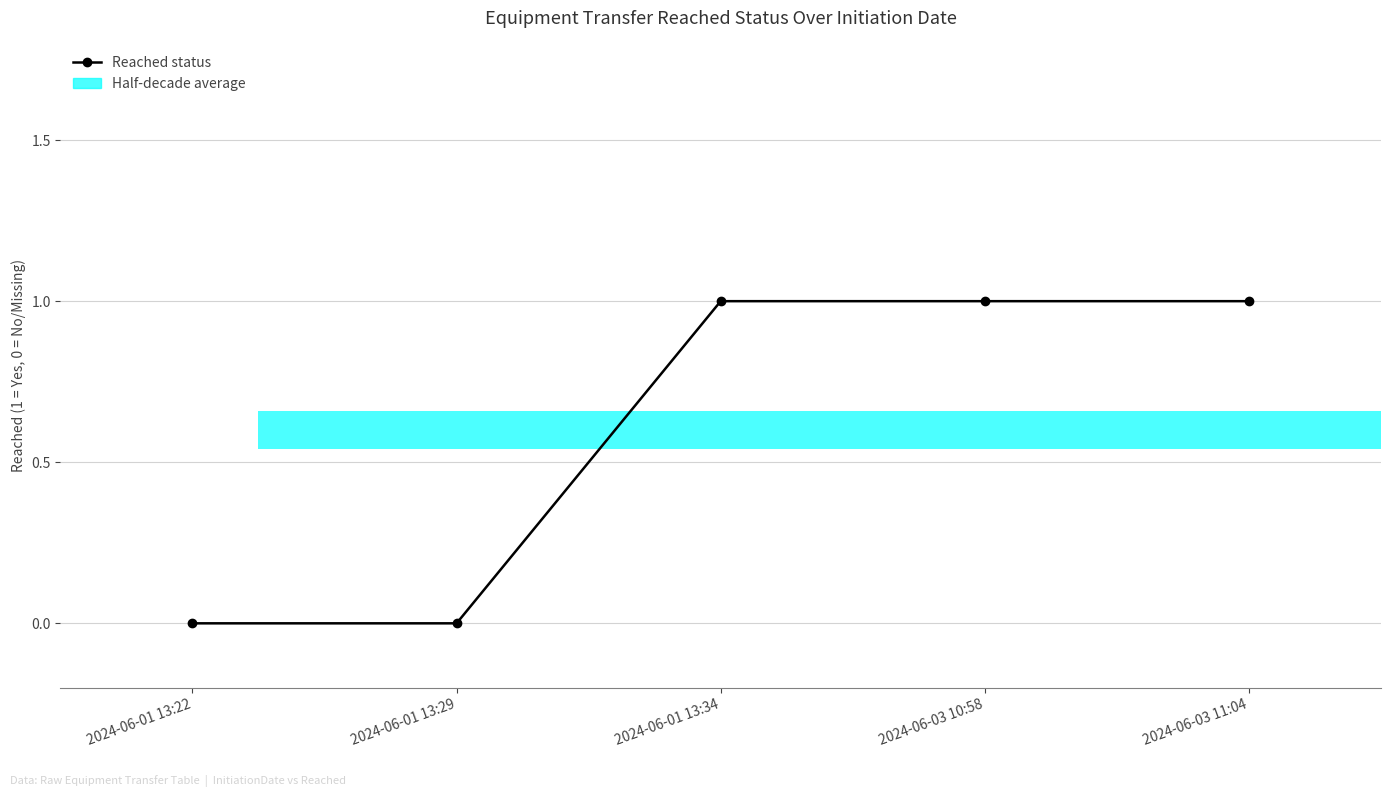

Is it true that the value at 2024-06-01 13:34 is 1?

True